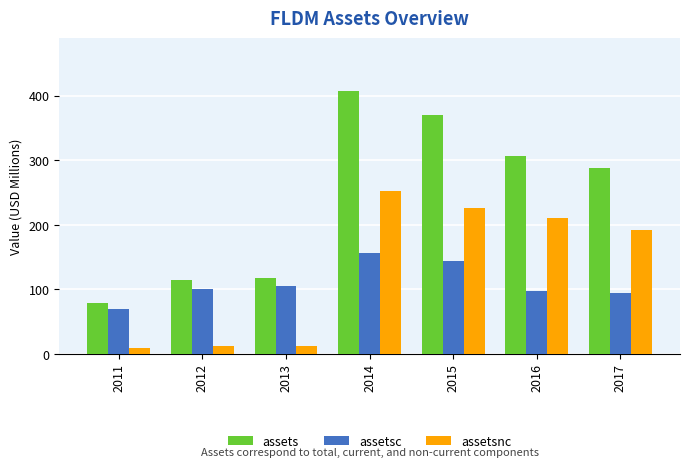

What is the sum of the assetsnc values at 2013 and 2011?

21.6